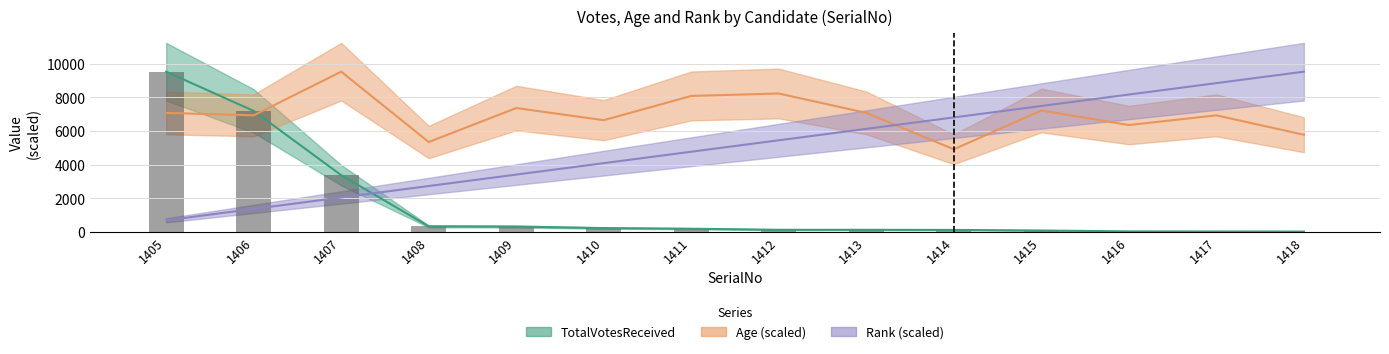

List the labels in order of value, smallest first.

1418, 1417, 1416, 1415, 1414, 1413, 1412, 1411, 1410, 1409, 1408, 1407, 1406, 1405